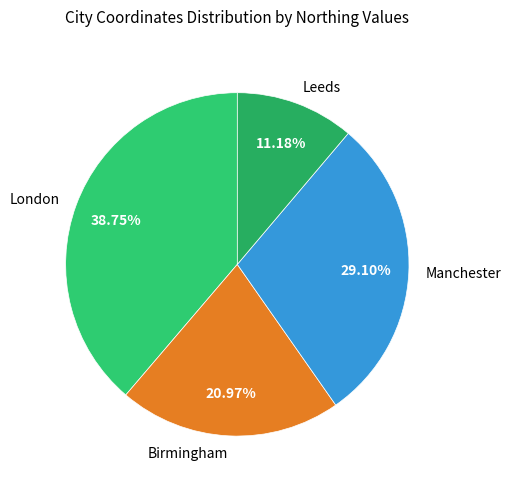

Rank the categories by value from highest to lowest.

London, Manchester, Birmingham, Leeds